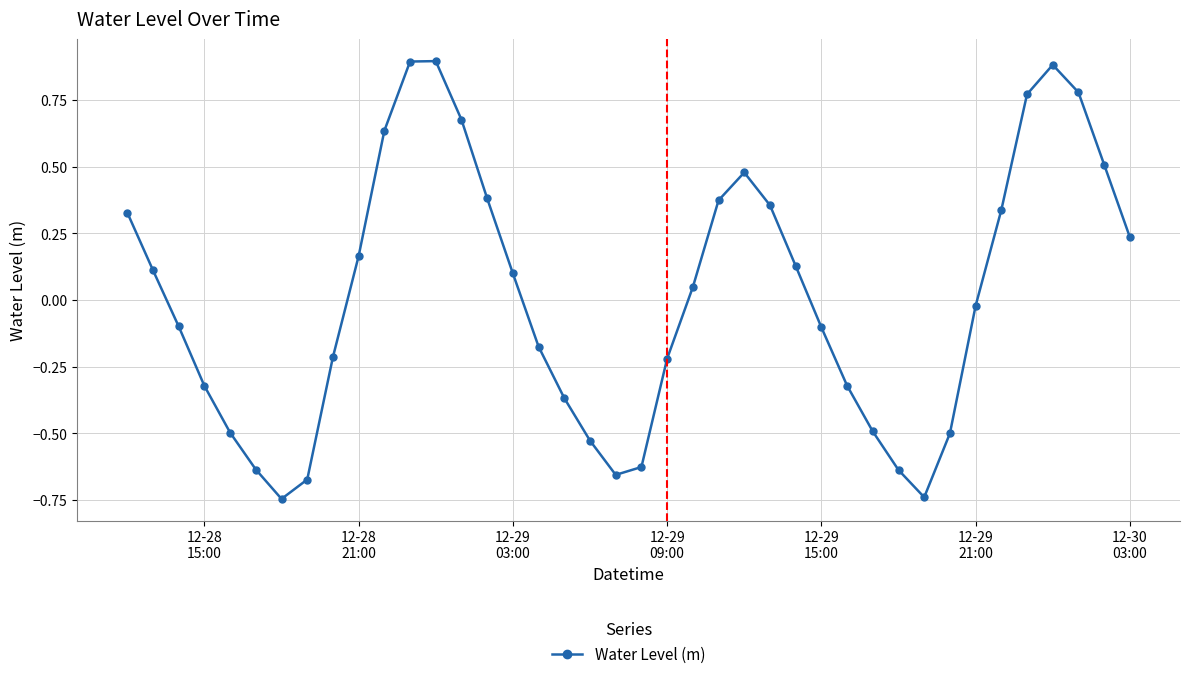

True or false: the data has more than 1 interior local peaks.

True